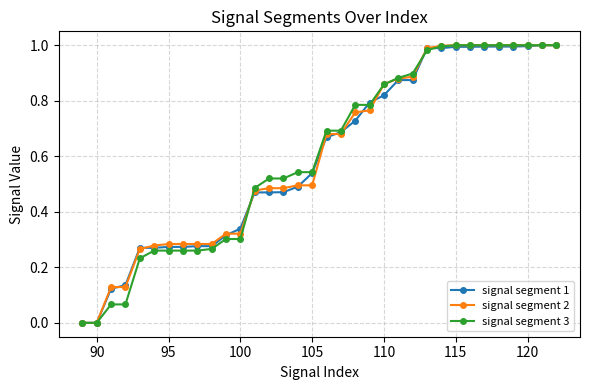

Which series has the widest spread of values?

signal segment 1